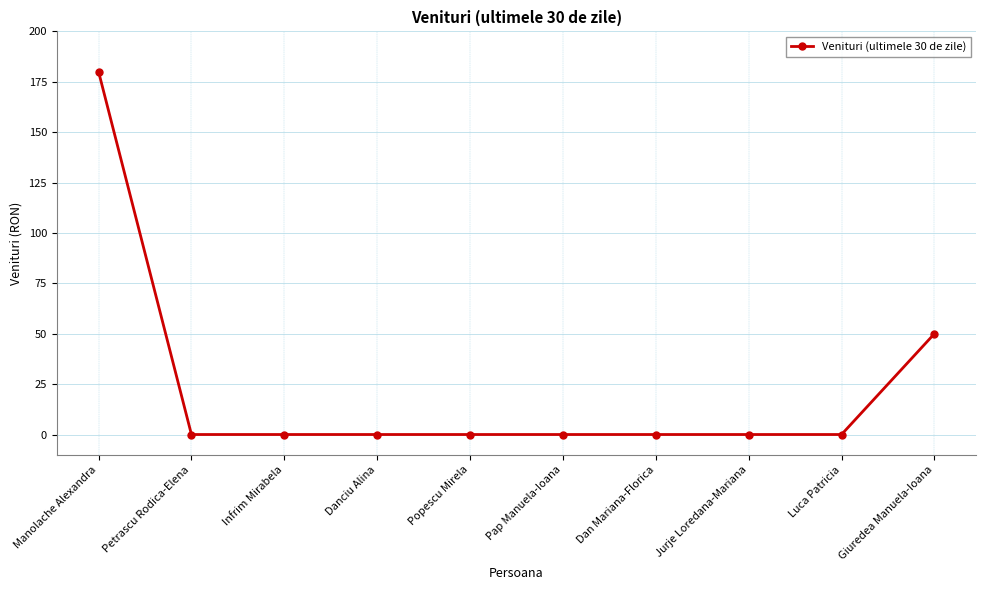

Where is the data nearest to the value 90?

Giuredea Manuela-Ioana